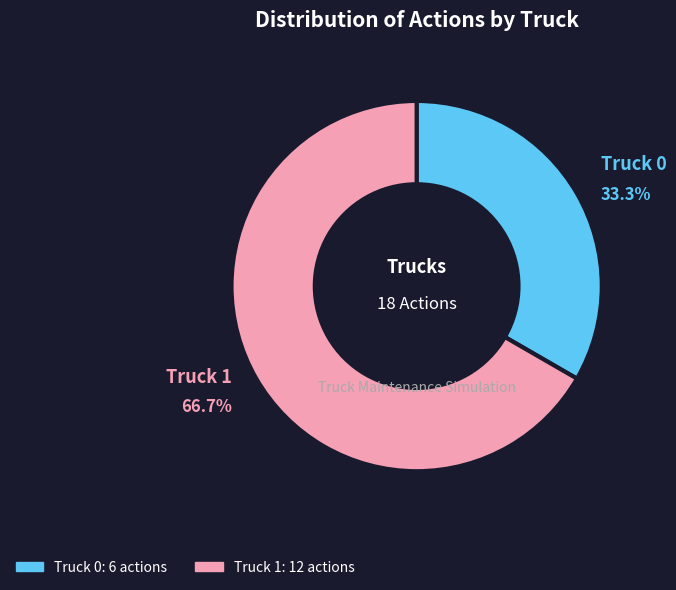

To the nearest percent, what portion does Truck 0 represent?

33%